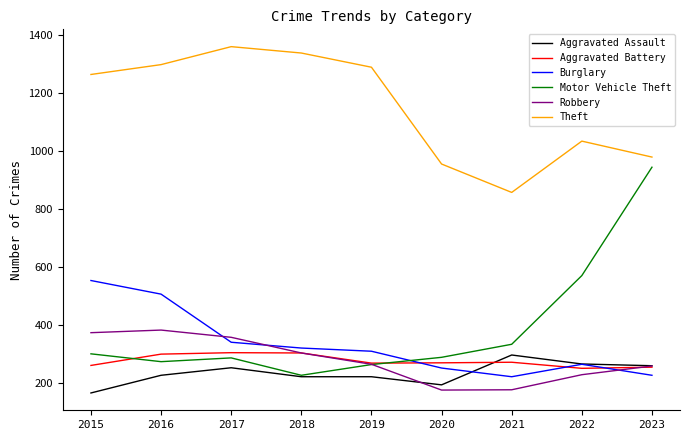

True or false: Motor Vehicle Theft has more than 1 interior local peaks.

False